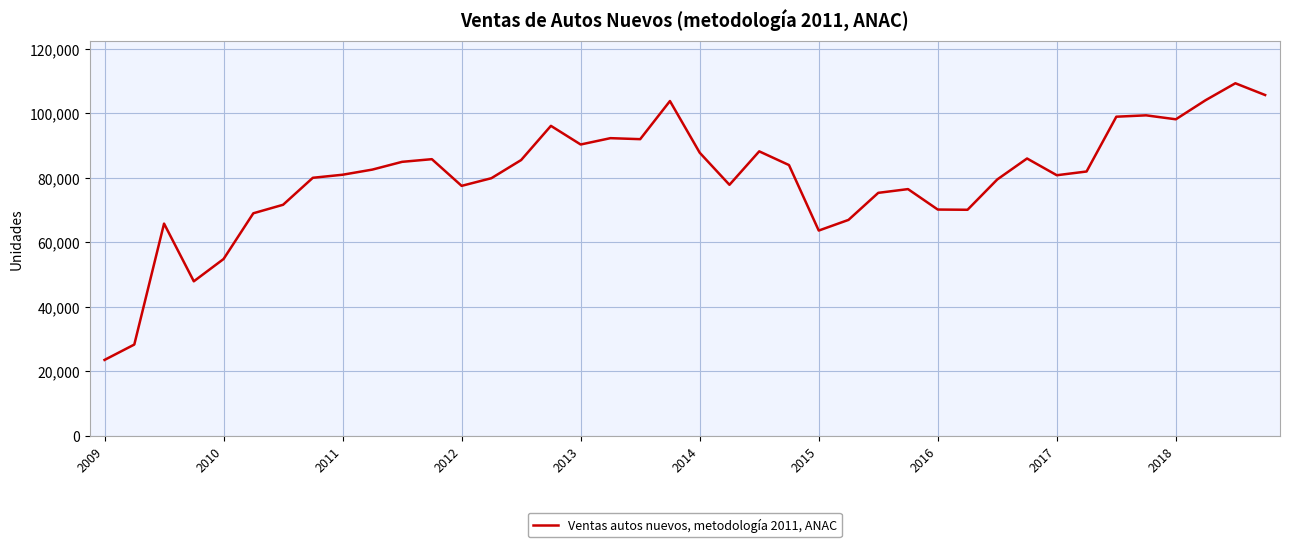

What is the difference between the maximum and minimum values?

85810